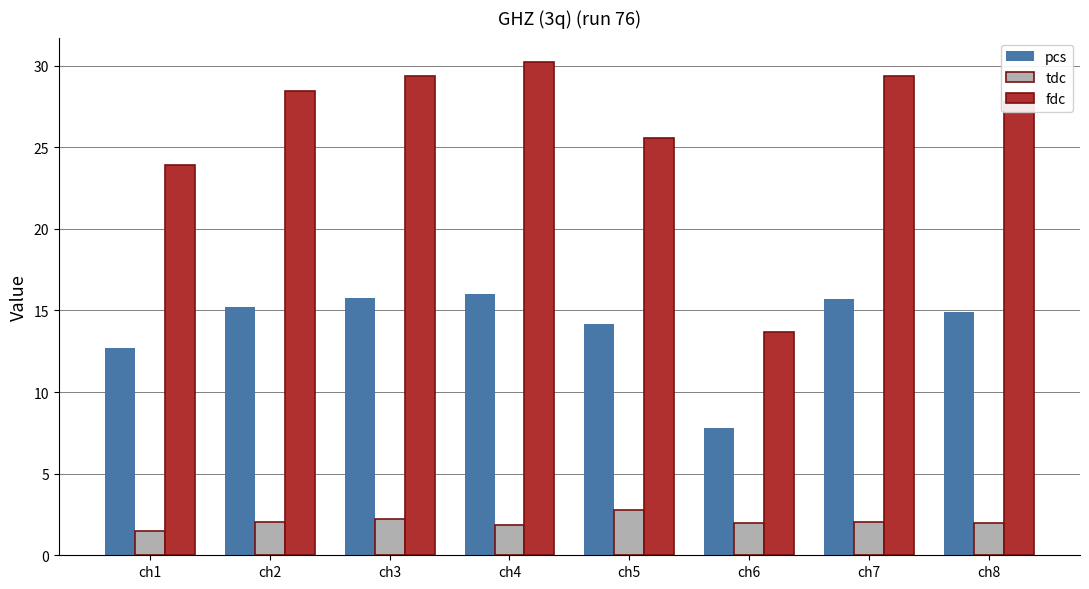

What is the sum of the fdc values at ch7 and ch5?

55.0